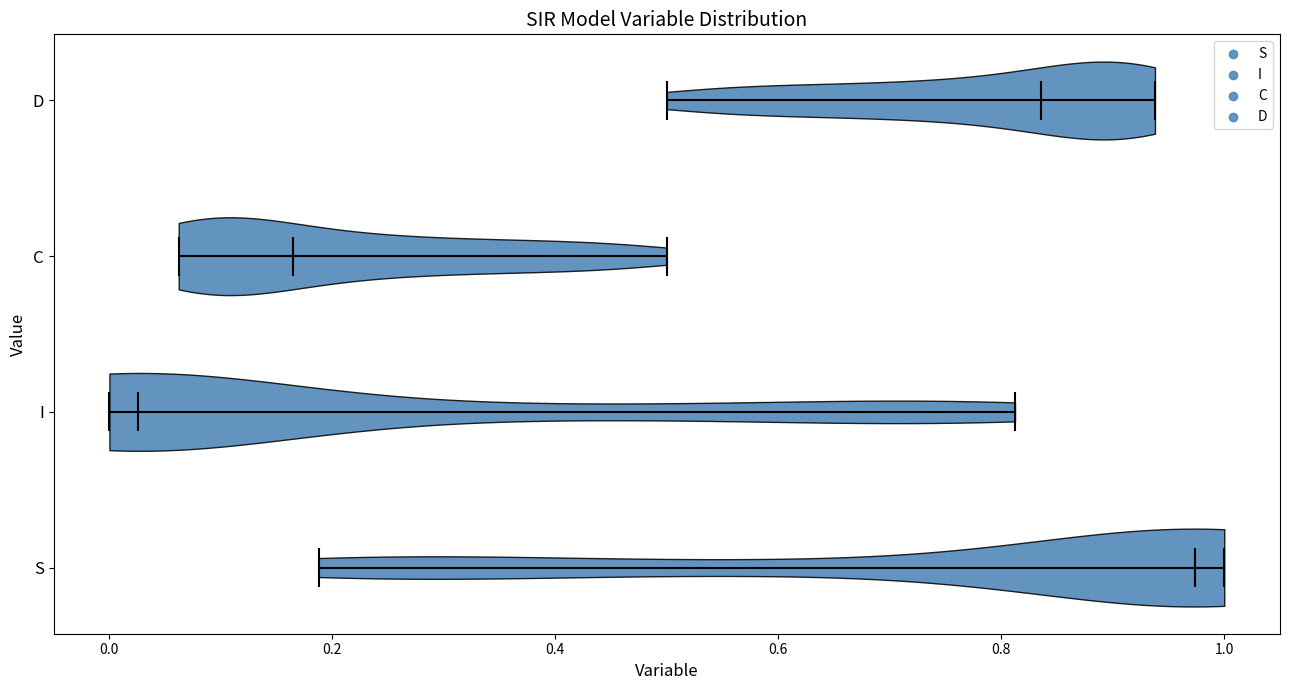

Reading bottom to top, read every violin against the x-axis: where its median line is, and the lowest and highest points it reaches. The values are not printed on the chart, so give them approximately, as read against the axis.

S: median line 0.98, lowest point 0.18, highest point 1.00
I: median line 0.02, lowest point 0.00, highest point 0.82
C: median line 0.16, lowest point 0.06, highest point 0.50
D: median line 0.84, lowest point 0.50, highest point 0.94